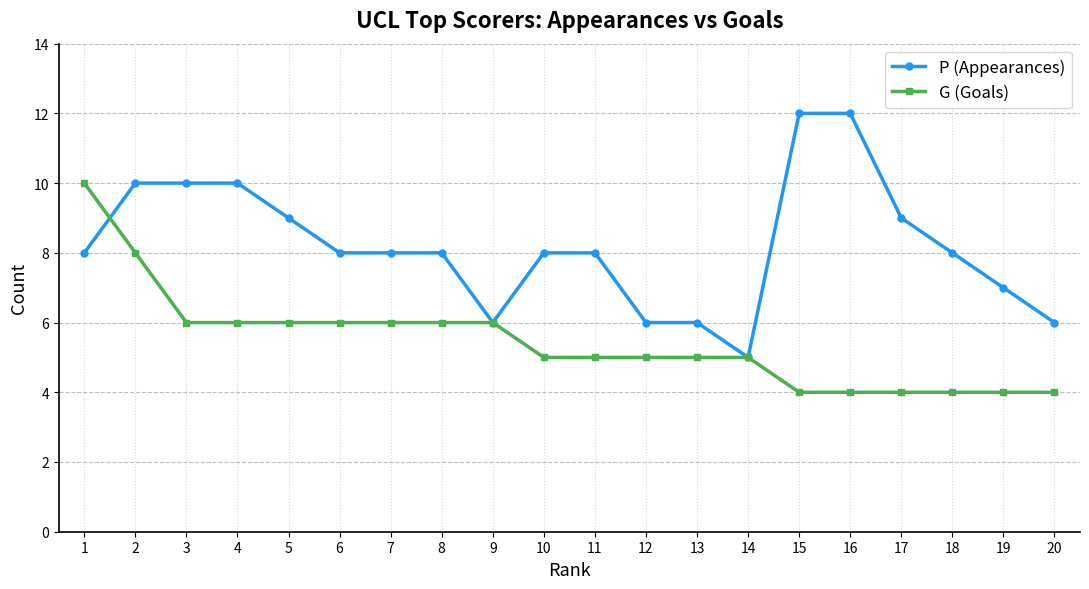

Rank the series by their maximum value, from highest to lowest.

P (Appearances), G (Goals)